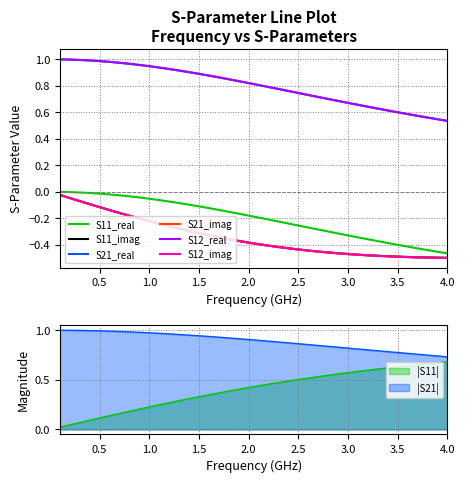

True or false: S12_imag and S12_real cross at least once.

False